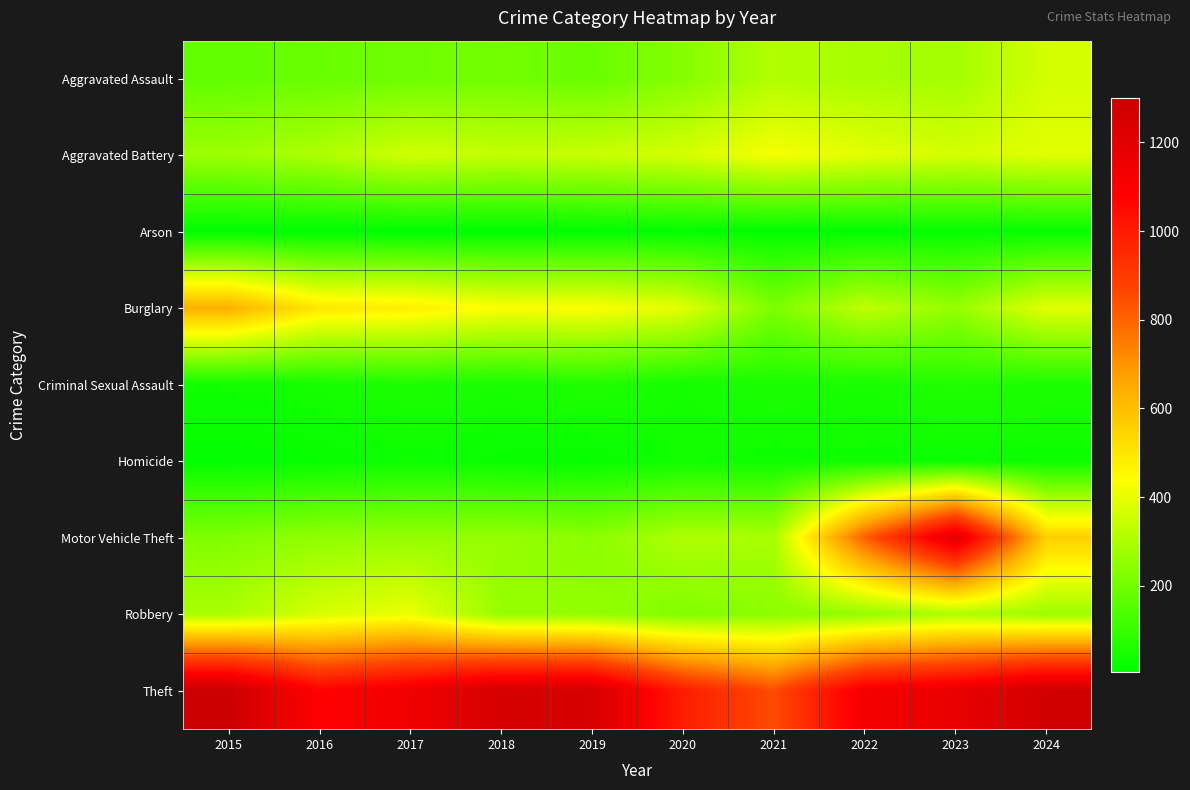

Reading left to right, extract all data points from this chart.

Aggravated Assault: 2015=173	2016=187	2017=196	2018=204	2019=185	2020=234	2021=310	2022=291	2023=284	2024=366
Aggravated Battery: 2015=275	2016=303	2017=362	2018=339	2019=348	2020=370	2021=426	2022=393	2023=368	2024=389
Arson: 2015=8	2016=6	2017=8	2018=7	2019=9	2020=14	2021=10	2022=12	2023=16	2024=19
Burglary: 2015=637	2016=497	2017=481	2018=433	2019=436	2020=393	2021=220	2022=333	2023=262	2024=392
Criminal Sexual Assault: 2015=38	2016=44	2017=57	2018=51	2019=65	2020=41	2021=55	2022=48	2023=66	2024=57
Homicide: 2015=15	2016=20	2017=32	2018=23	2019=19	2020=38	2021=32	2022=34	2023=26	2024=31
Motor Vehicle Theft: 2015=226	2016=255	2017=260	2018=263	2019=243	2020=303	2021=296	2022=808	2023=1200	2024=559
Robbery: 2015=296	2016=371	2017=406	2018=264	2019=258	2020=227	2021=243	2022=259	2023=303	2024=274
Theft: 2015=1300	2016=1079	2017=1142	2018=1258	2019=1249	2020=992	2021=850	2022=1124	2023=1172	2024=1277